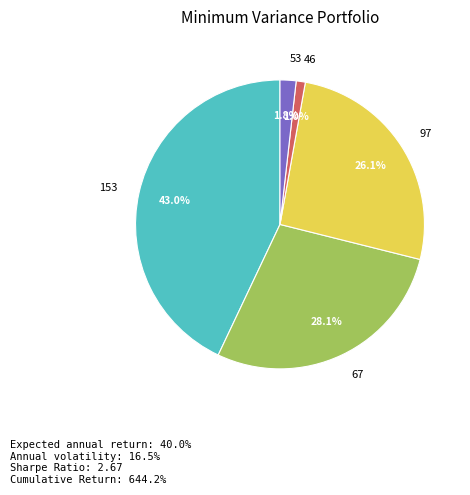

Count the number of slices in the pie.

5